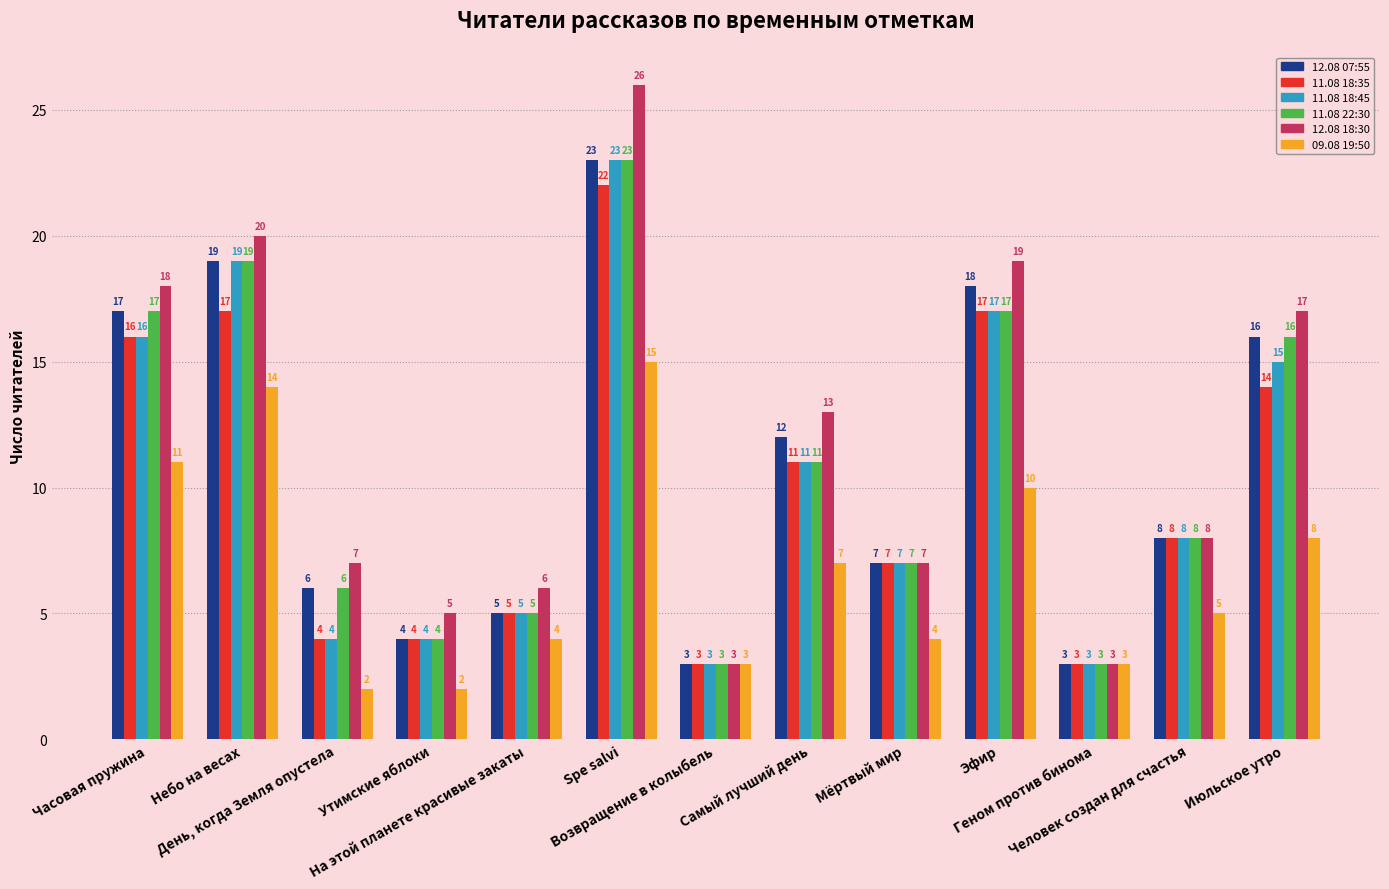

At which label does 12.08 07:55 first exceed 8?

Часовая пружина